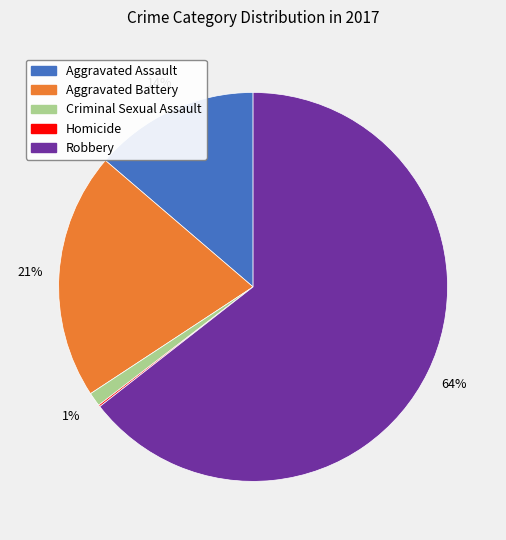

Do Robbery and Aggravated Battery together represent more than half of the pie?

Yes